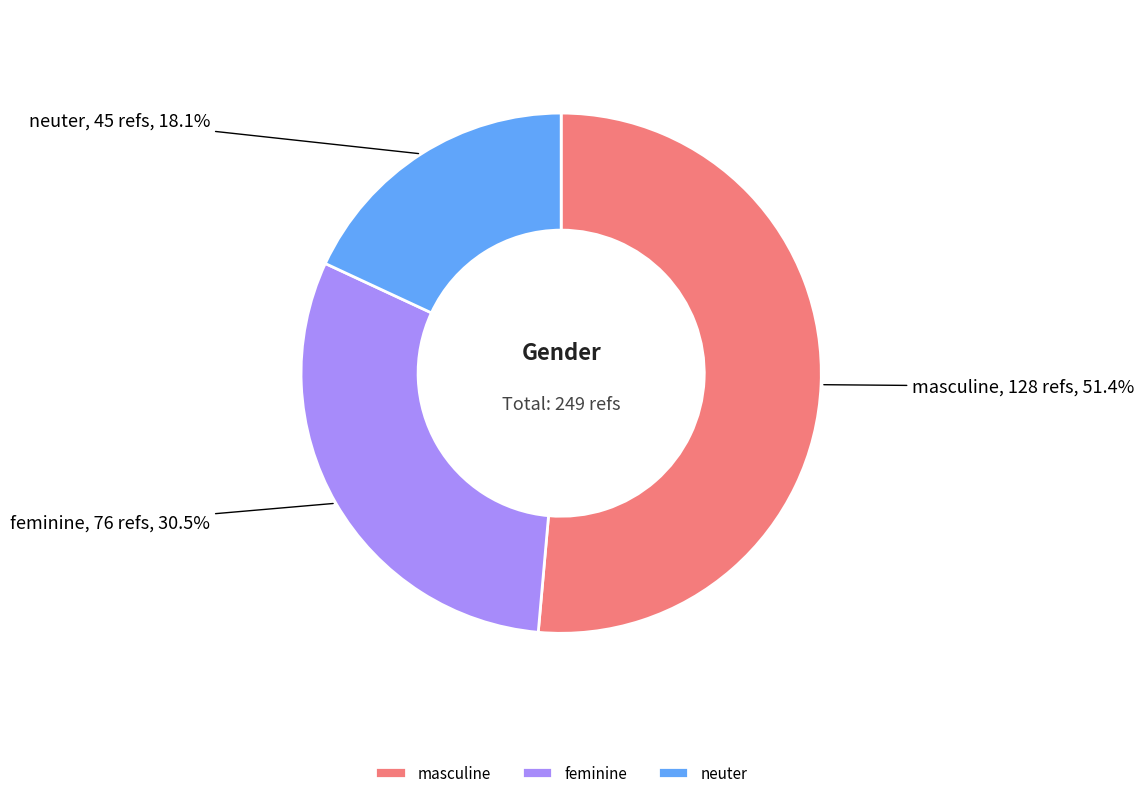

How many slices are in this pie chart?

3